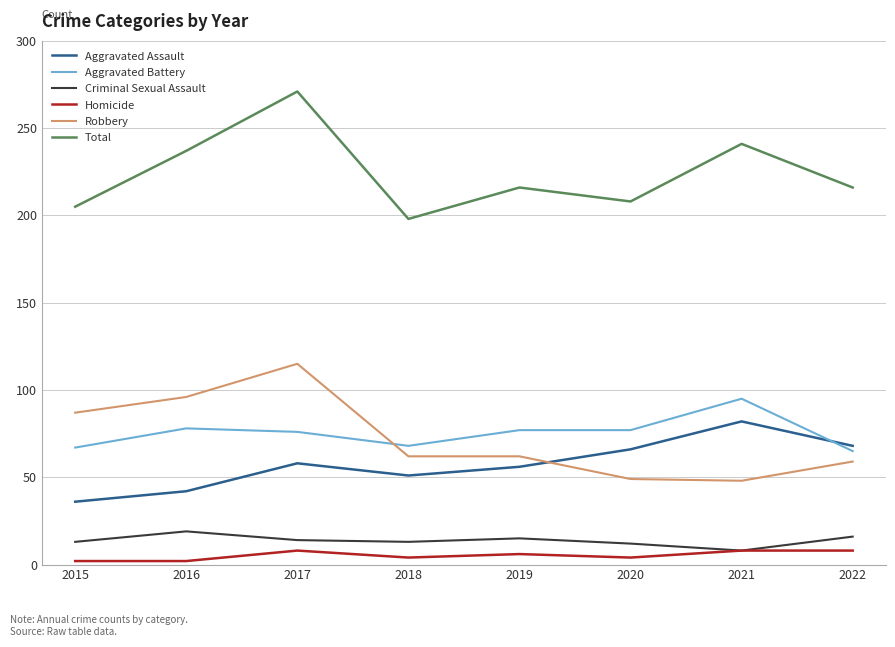

Which category has the highest value across all series?

2017